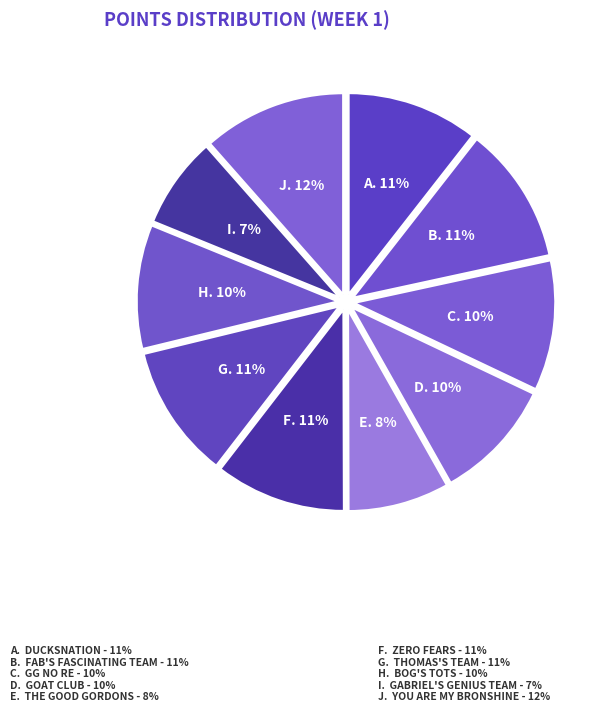

Count the number of slices in the pie.

10